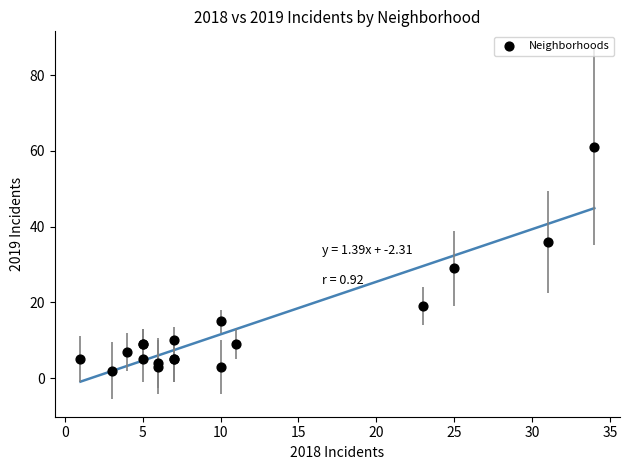

What Y value in the scatter plot is closest to 31?

29